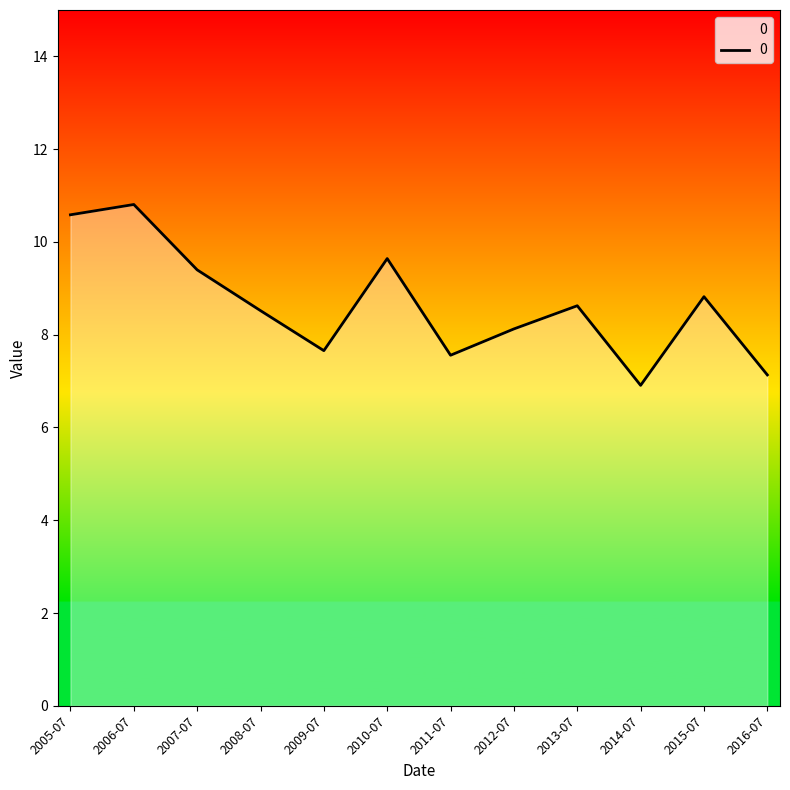

How many distinct data groups are displayed?

1